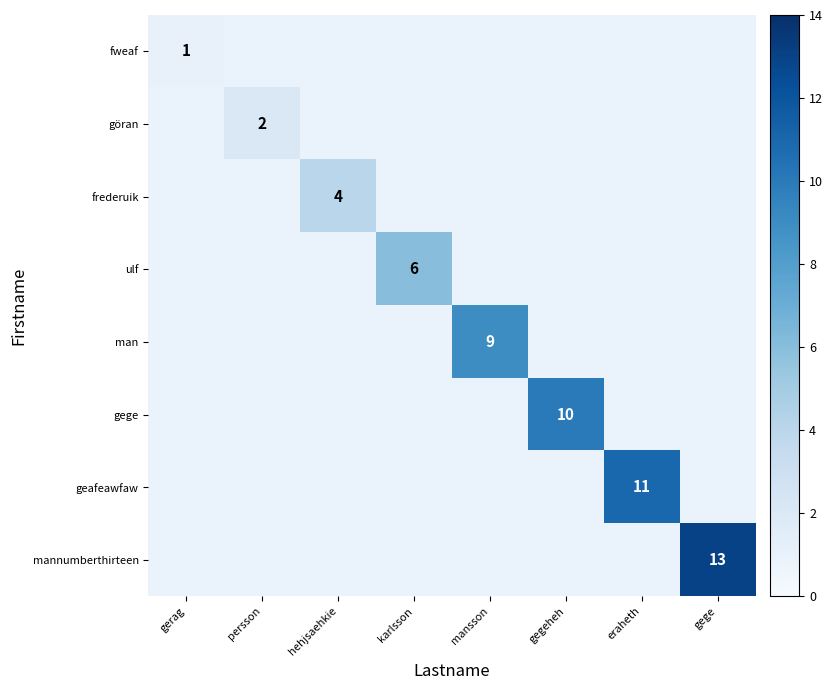

The value of ulf at karlsson is 4. True or false?

False